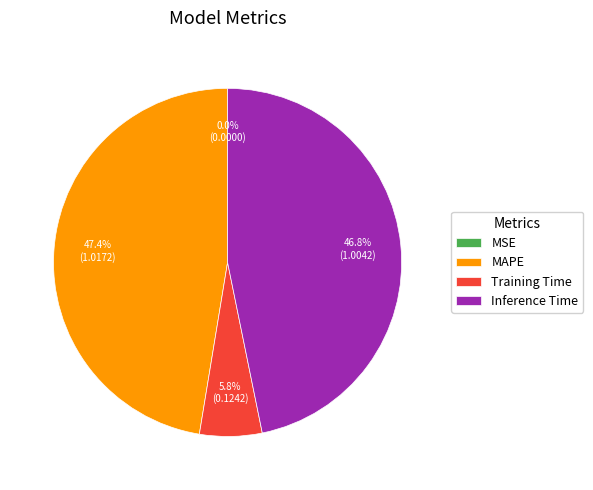

Which category has the biggest portion of the pie?

MAPE